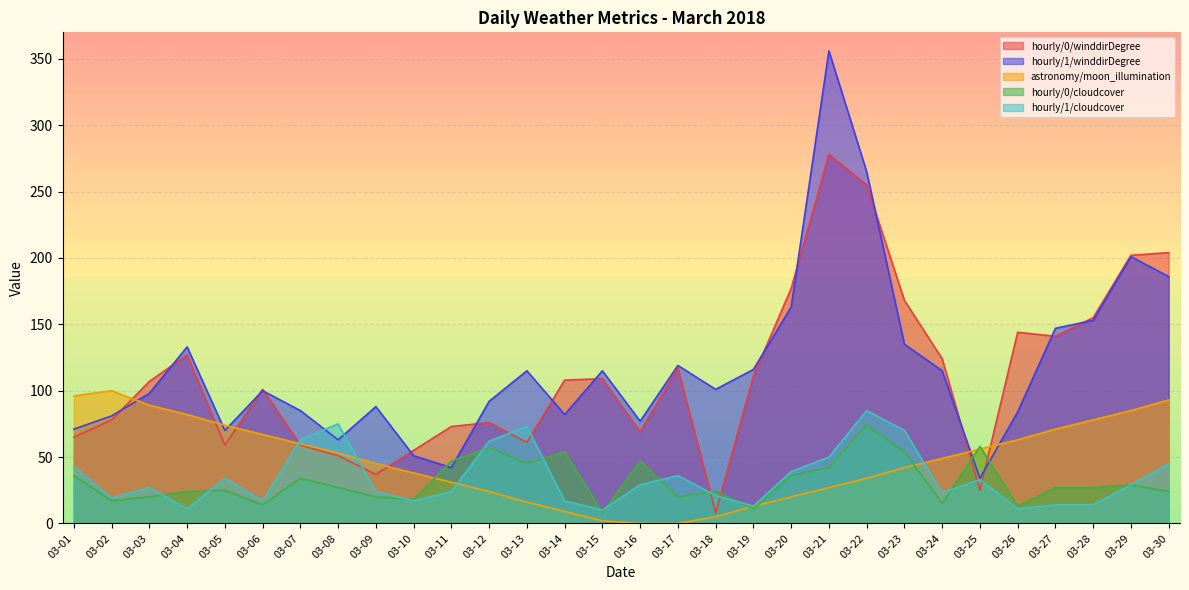

What is the total value across all series at 03-26?

315